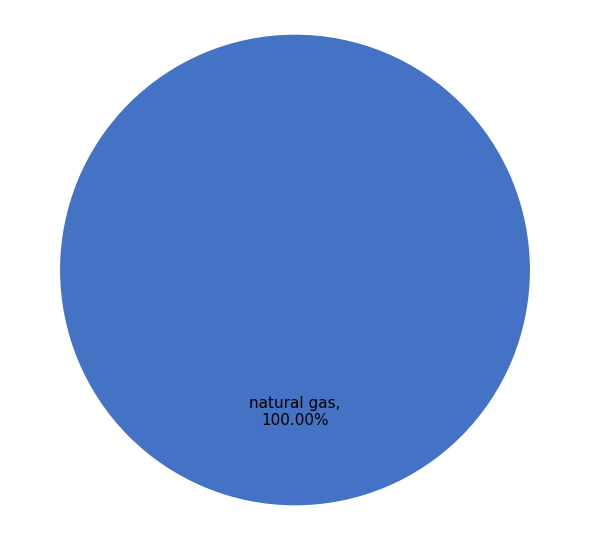

Does any single category account for the majority?

Yes